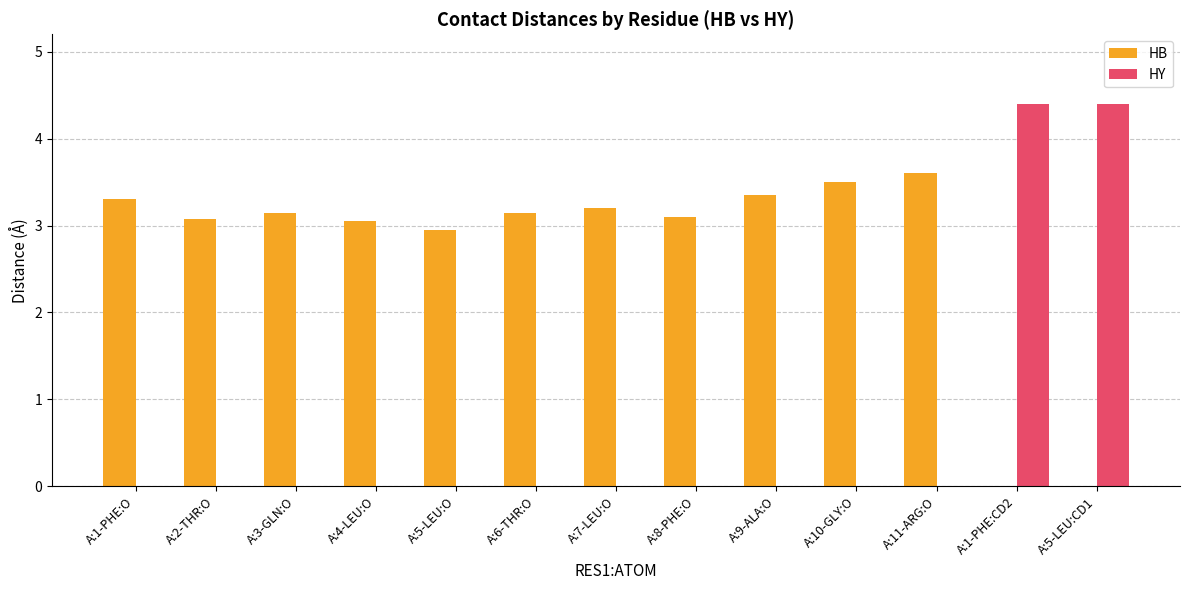

What are all the series names shown in the legend?

HB, HY